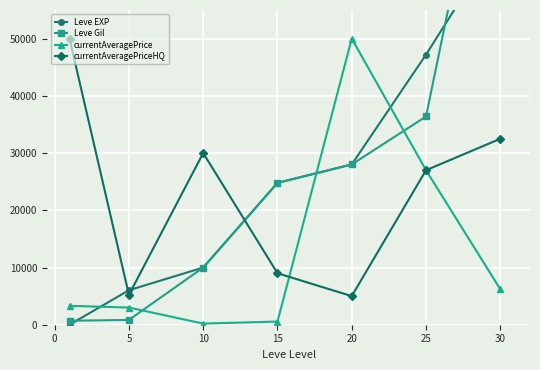

The value of currentAveragePrice at 5 is 3000.0. True or false?

True